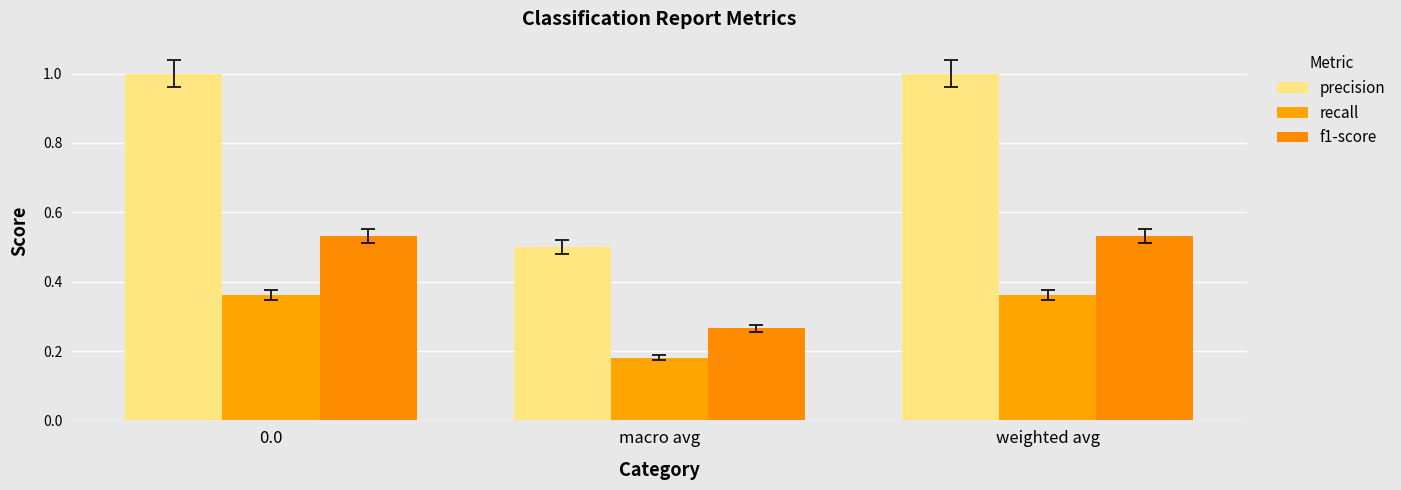

Reading left to right, what are all the values shown in this chart?

precision: 0.0=1.0	macro avg=0.5	weighted avg=1.0
recall: 0.0=0.4	macro avg=0.2	weighted avg=0.4
f1-score: 0.0=0.5	macro avg=0.3	weighted avg=0.5